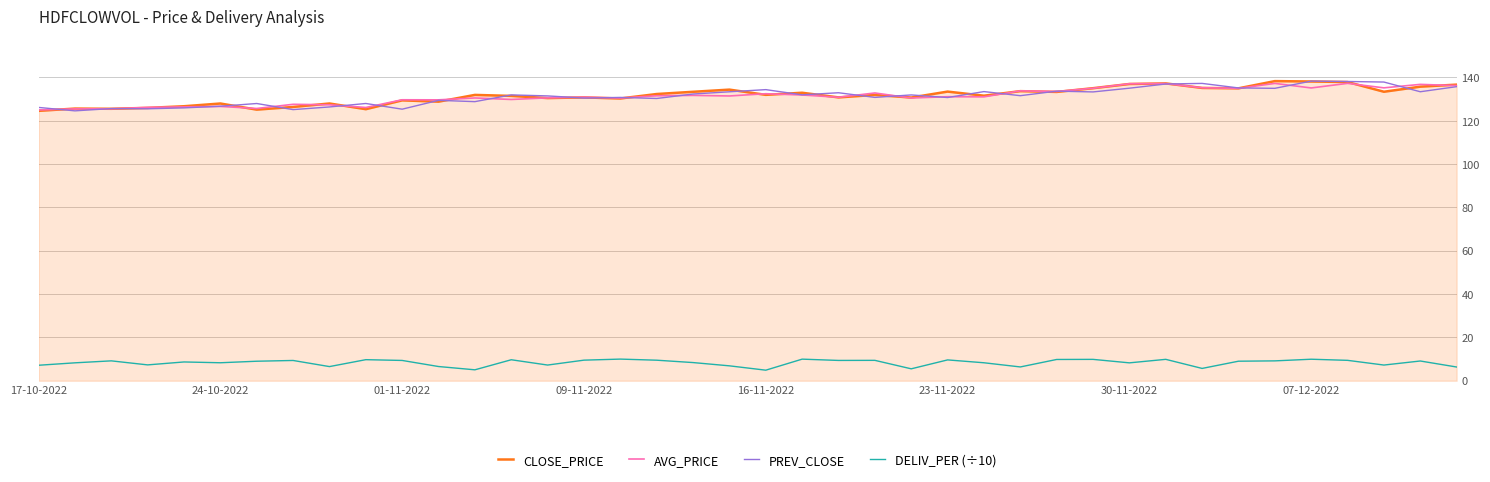

What is the greatest value displayed?

138.3